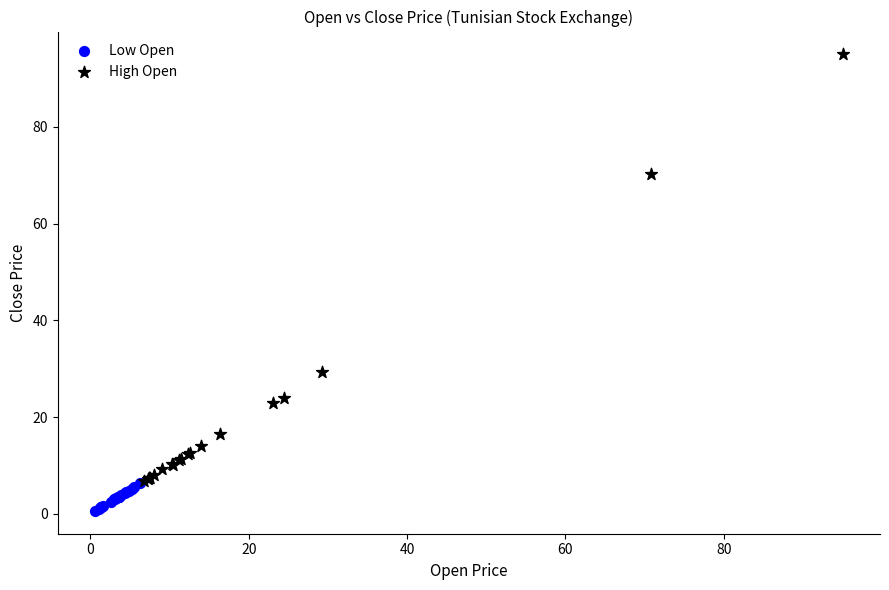

Which series reaches the minimum Y coordinate?

Low Open